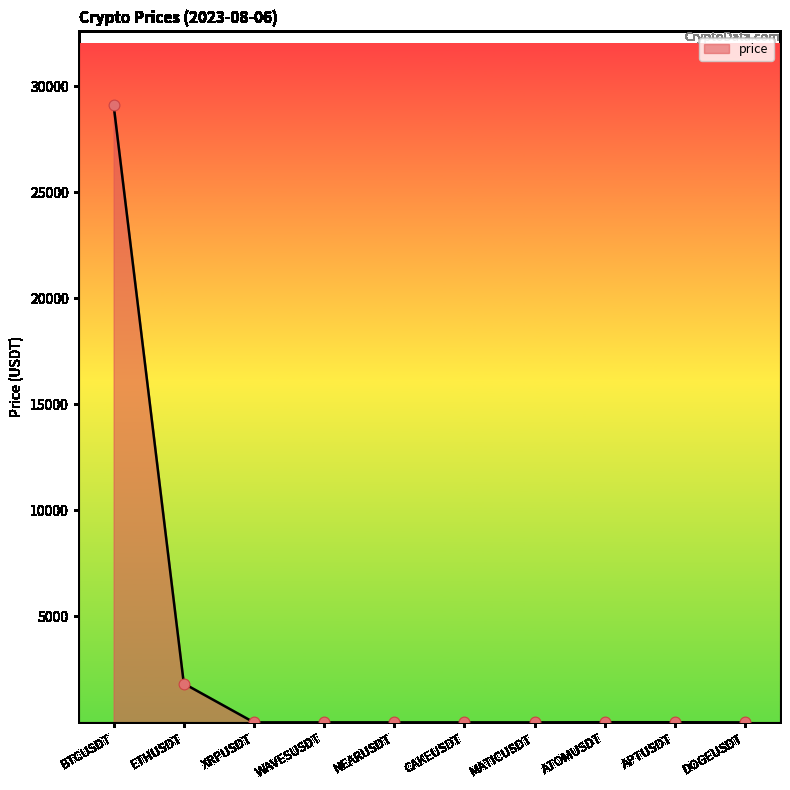

What is the change in value from MATICUSDT to ATOMUSDT?

+7.8